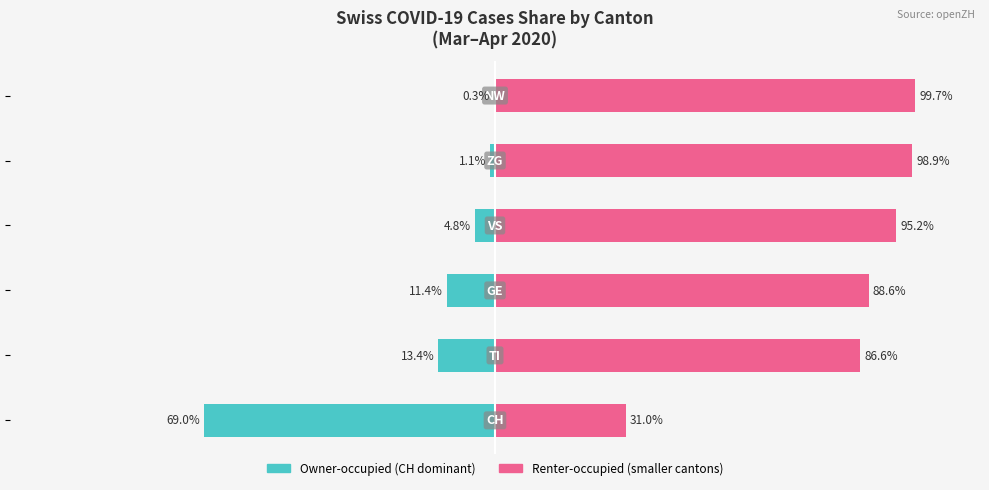

The Owner-occupied series shows -0.5 at 100. True or false?

False